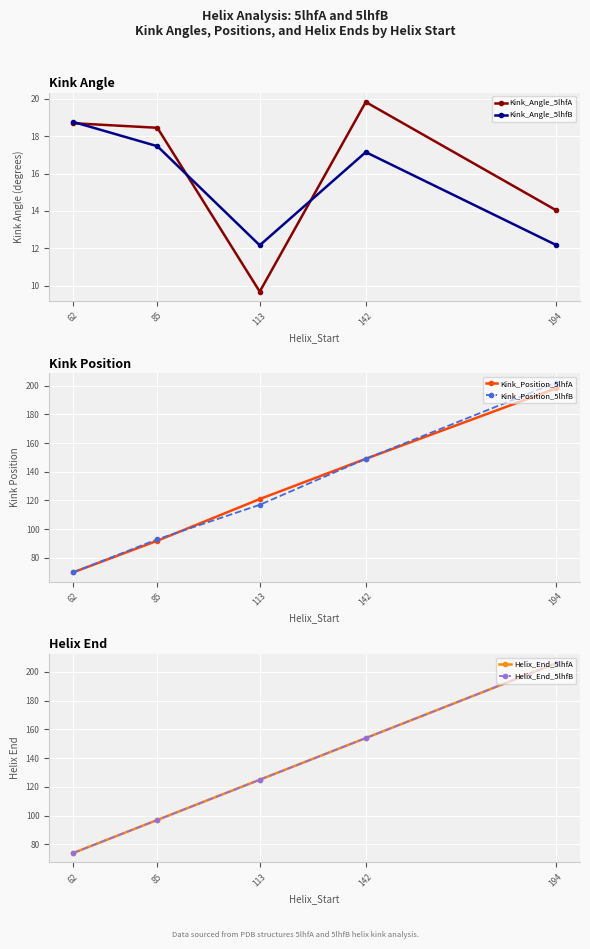

Which series has the largest total across all categories?

Helix_End_5lhfA